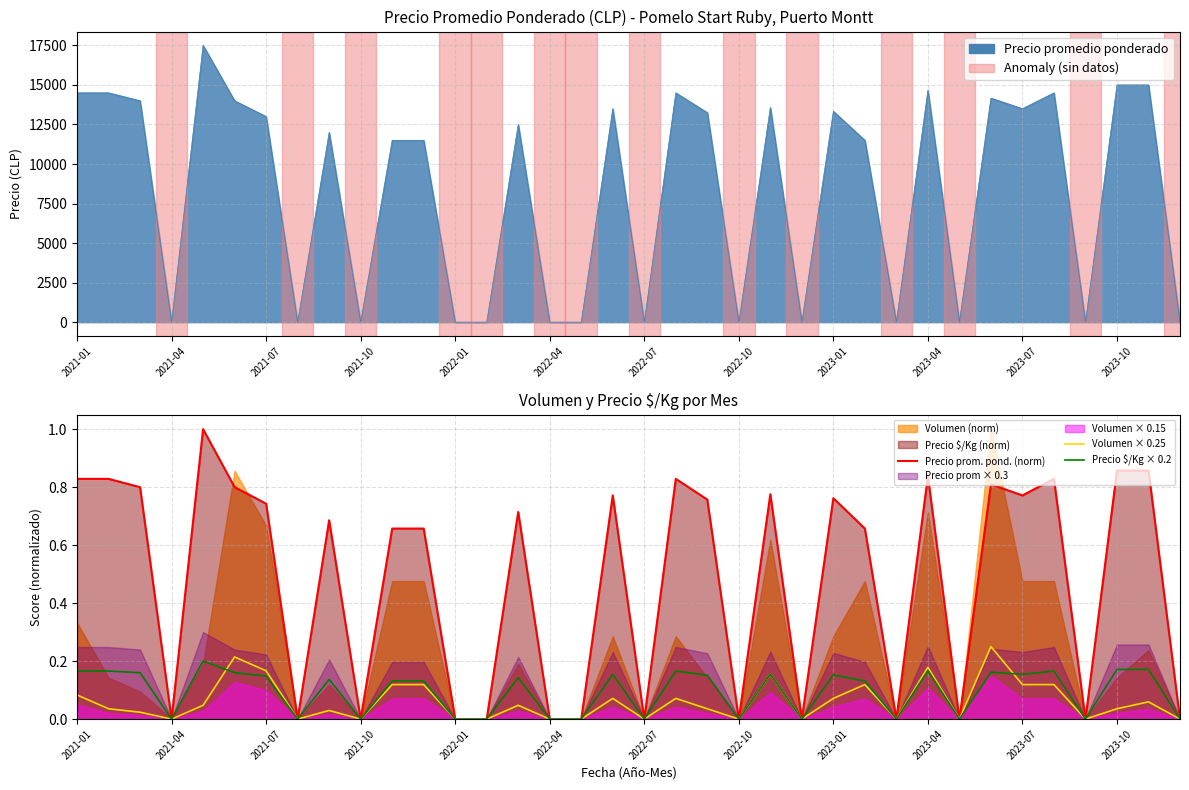

Which series has the largest range (max minus min)?

Precio prom. pond. (norm)